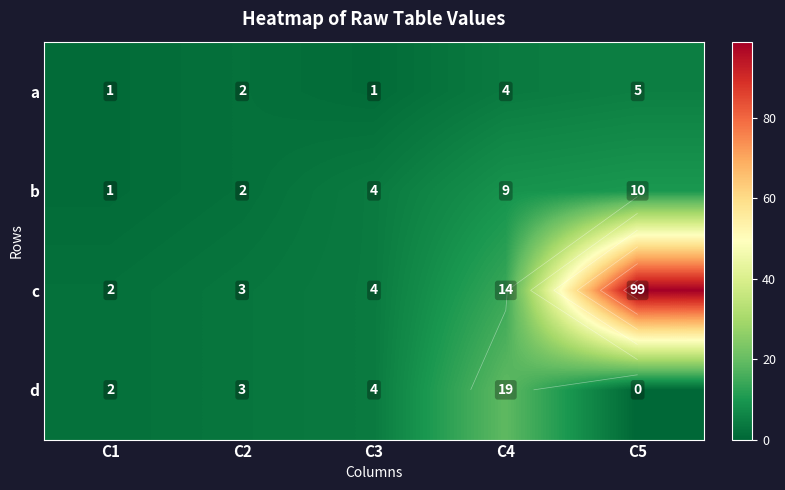

Is it true that a equals 1 at C1?

True